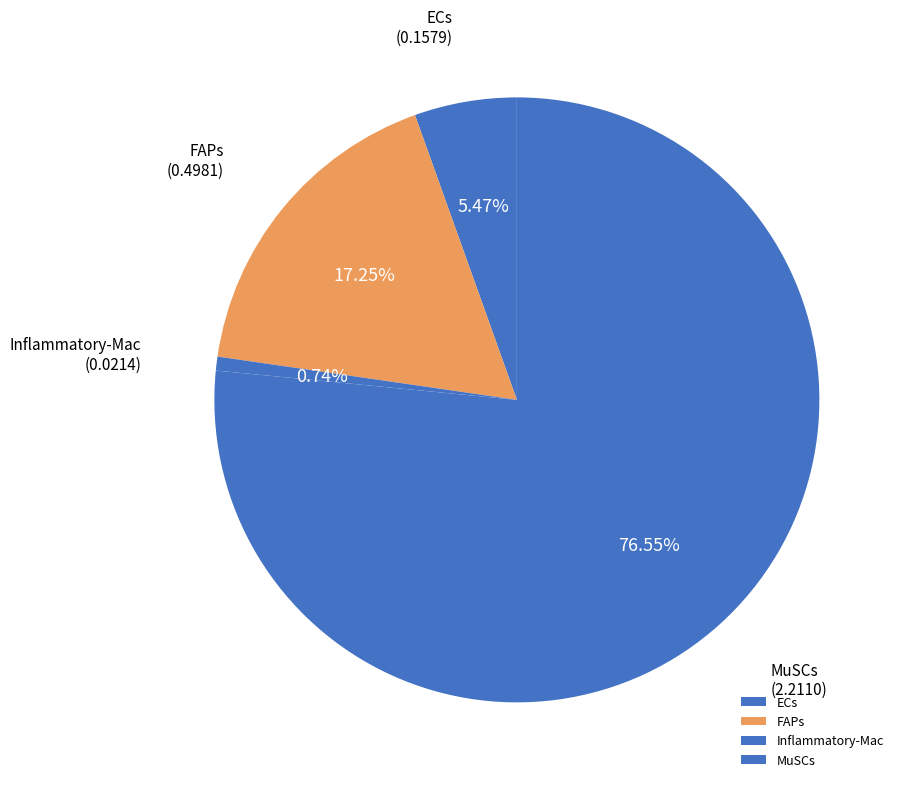

To the nearest percent, what is the difference between the largest and smallest slice percentages?

76%